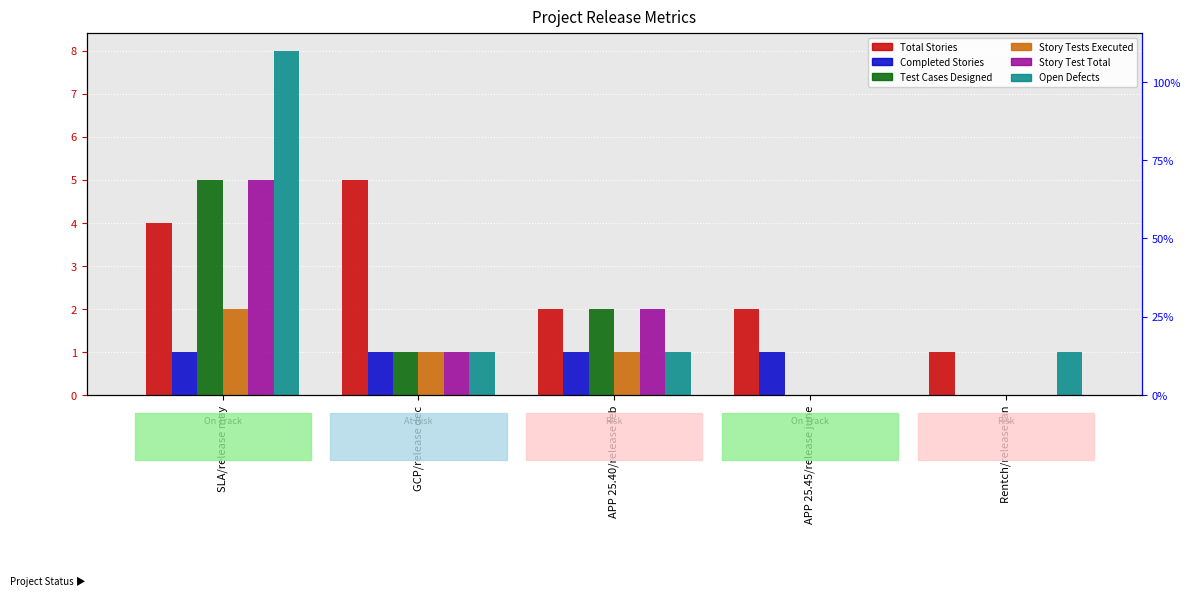

Which series changed the most between SLA/release may and APP 25.45/release june?

Open Defects